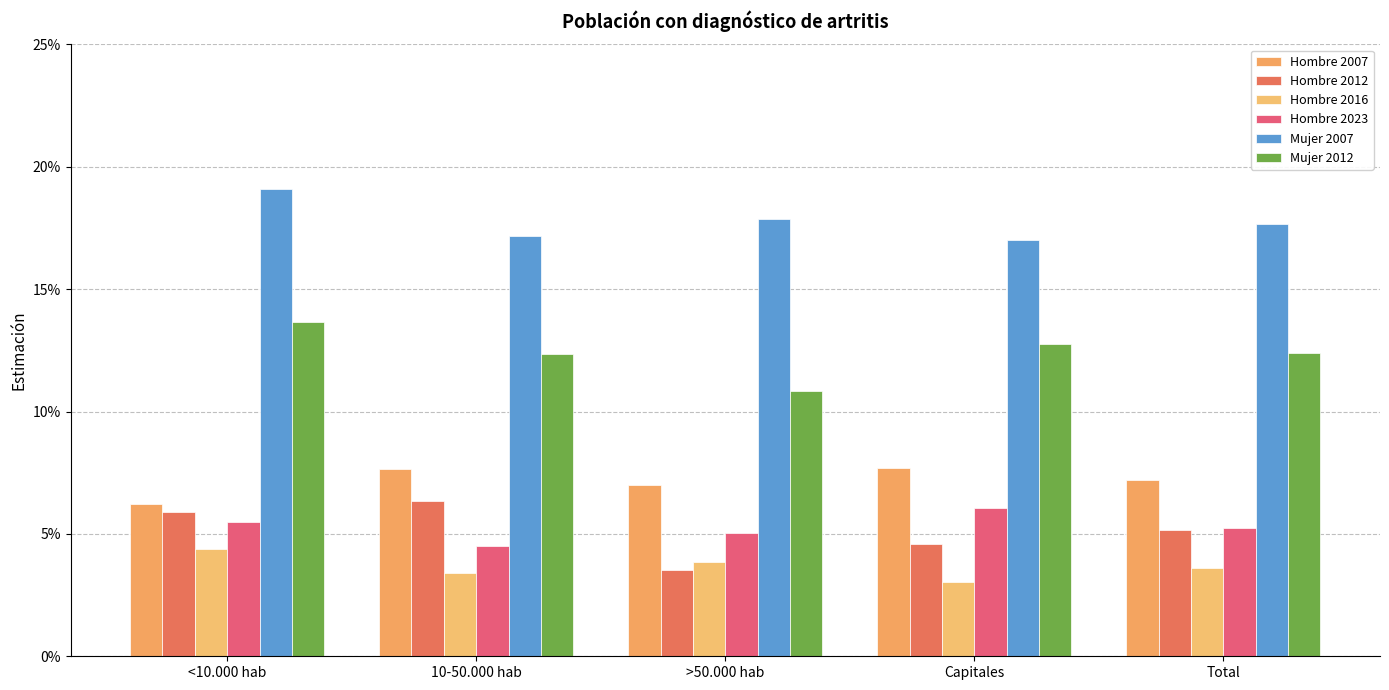

What is the label of the 1st bar from the right?

Total